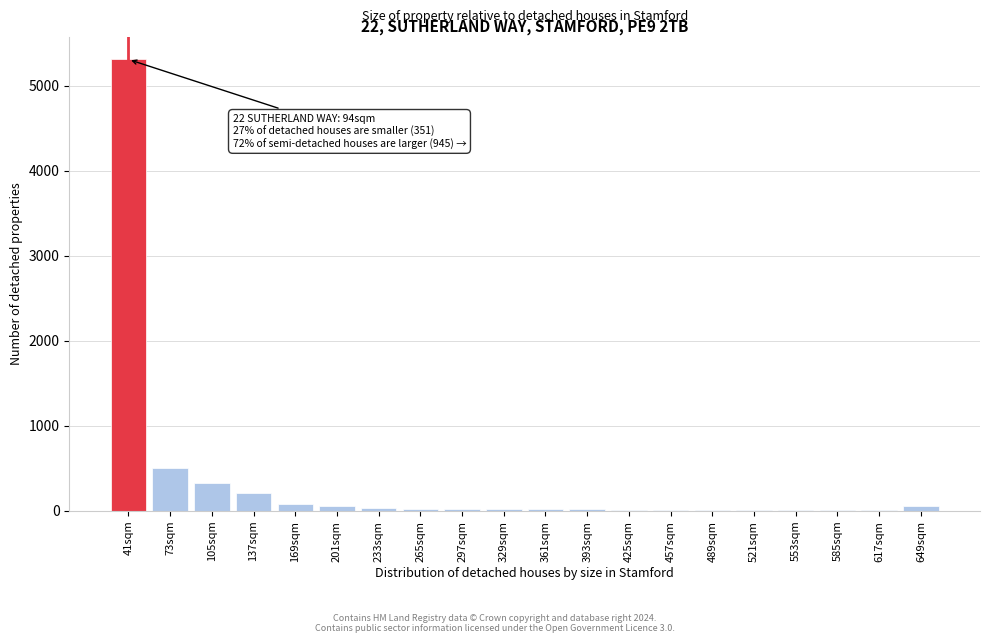

Where is the data nearest to the value 2654?

73sqm